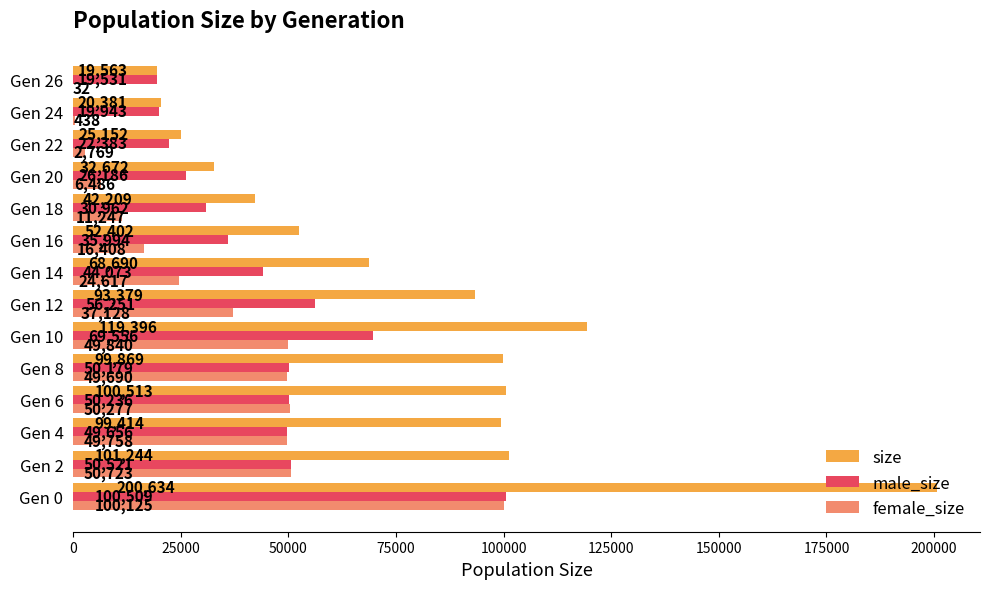

What is the highest value of the size series?

200634